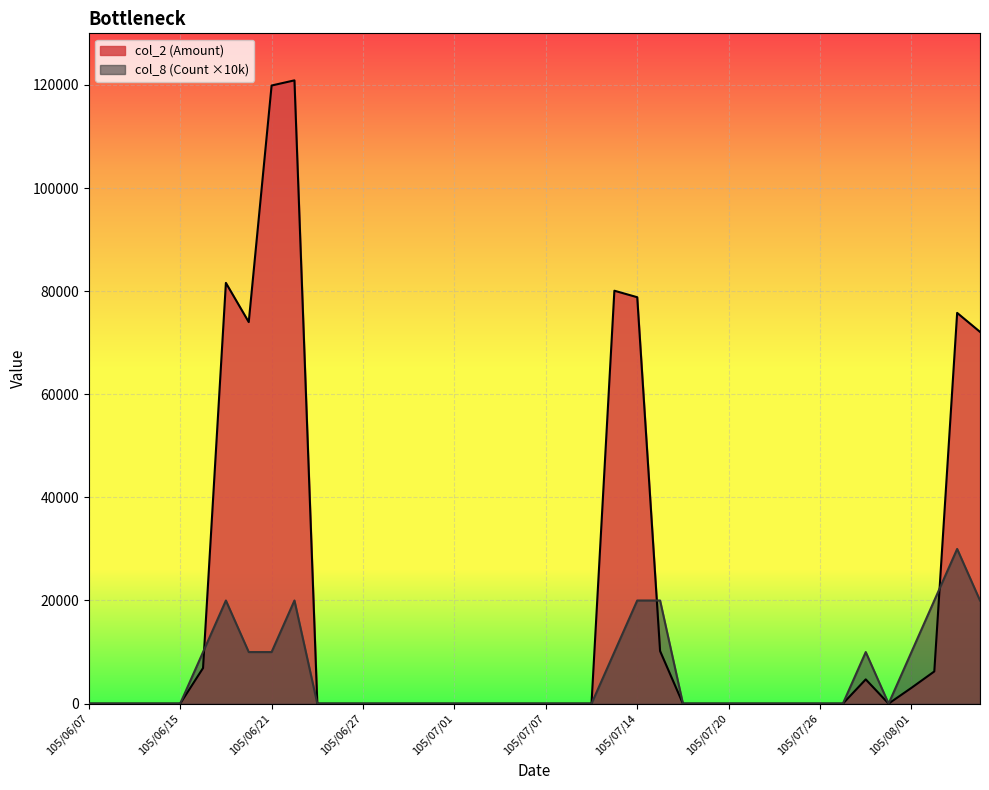

At which category does col_2 (Amount) reach its first local peak?

105/06/17